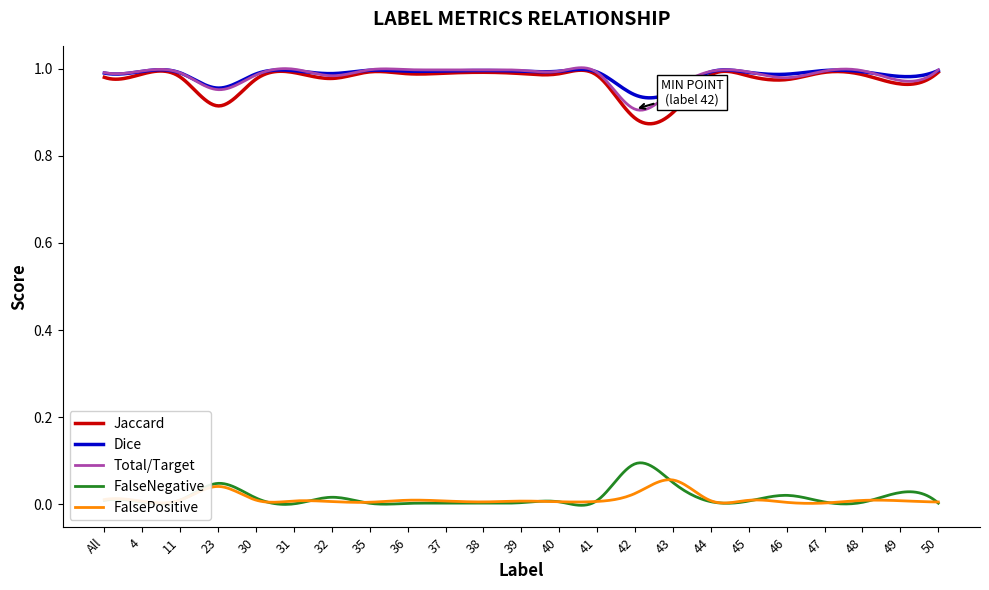

How many series are shown in this chart?

5